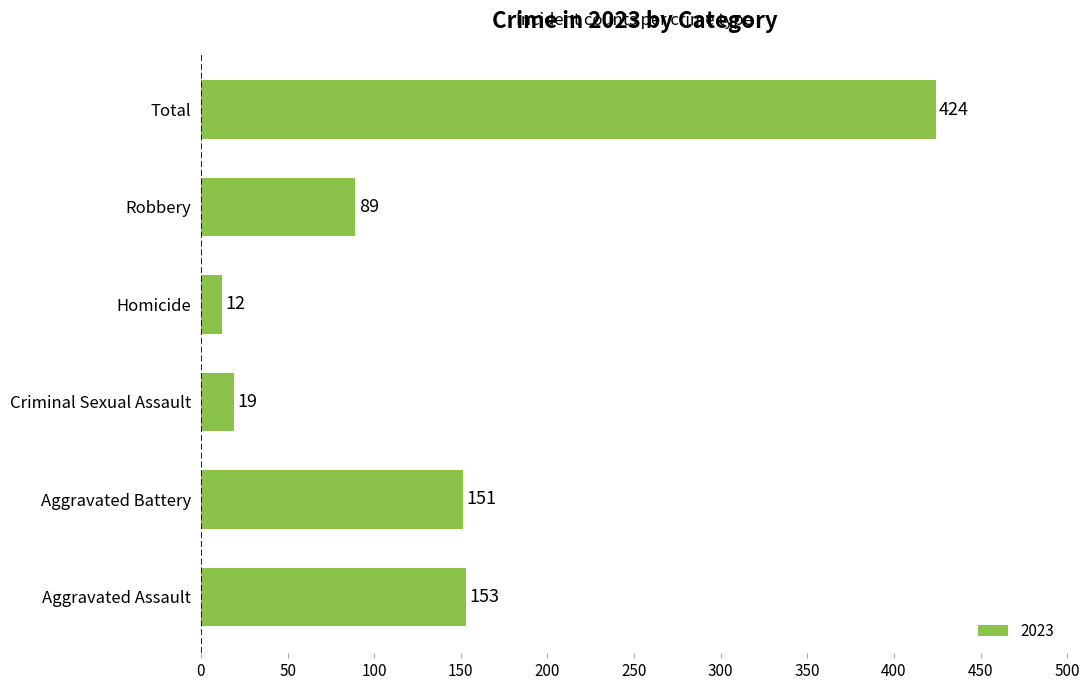

Are the bars horizontal?

Yes